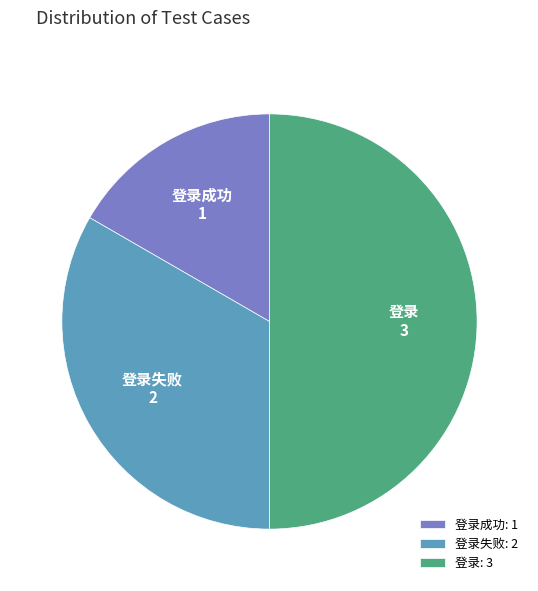

Does 登录成功 account for over 50% of the chart?

No